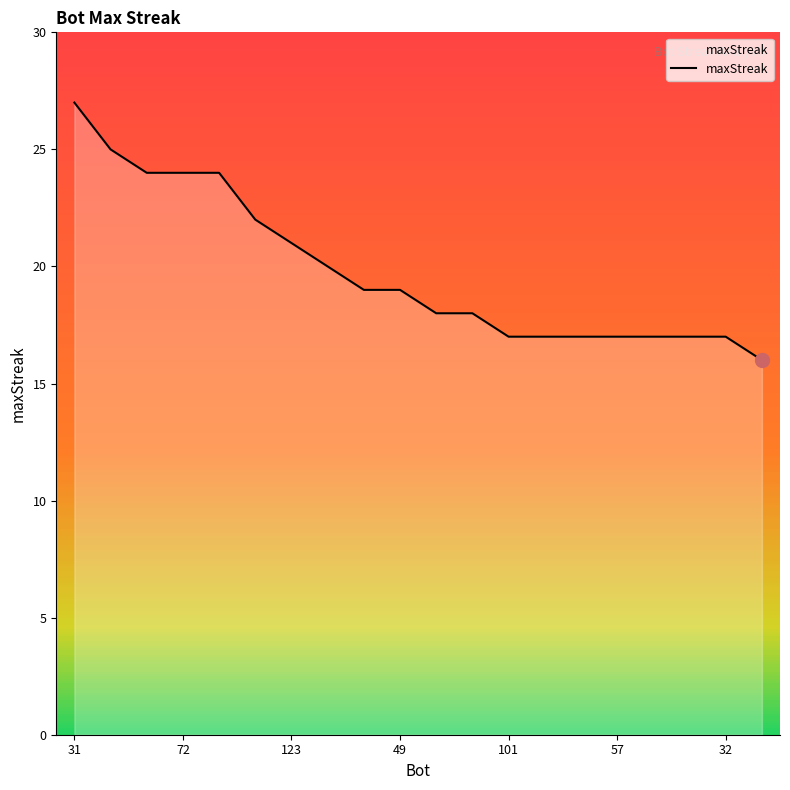

What is the smallest value displayed?

16